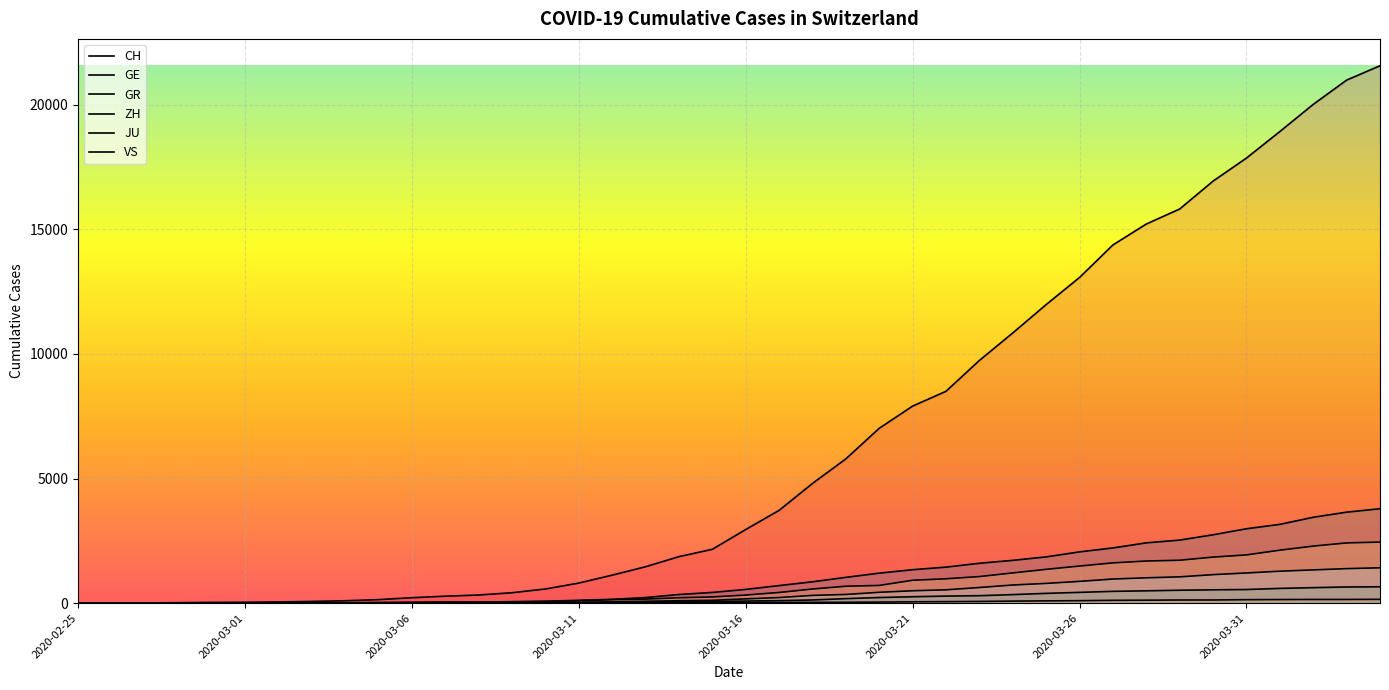

At which category is the sum across all series the highest?

2020-04-04